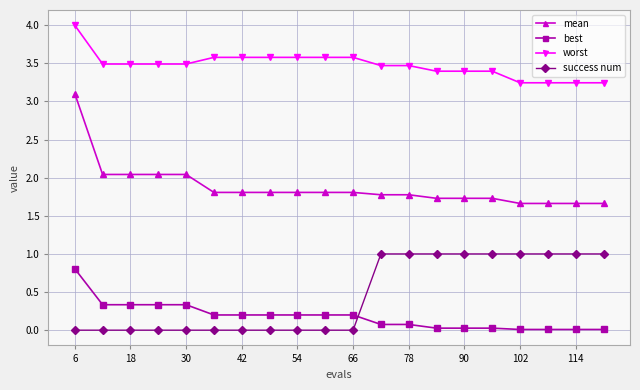

What is the maximum value shown in the chart?

4.0